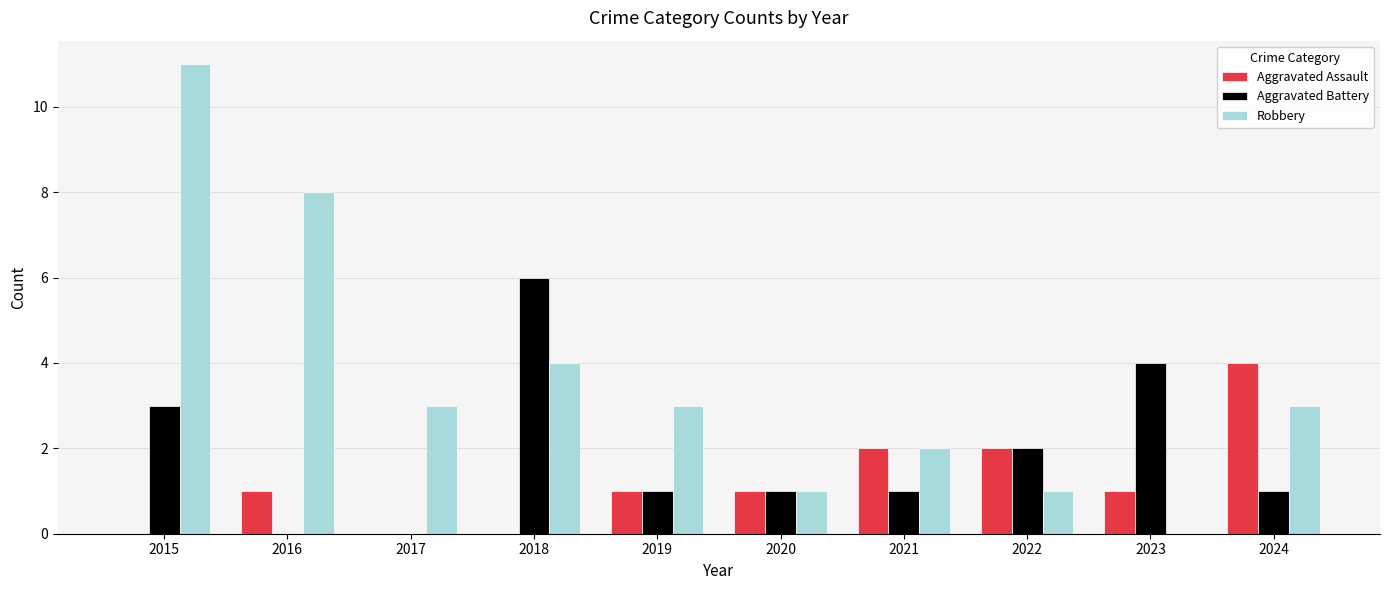

Which series has the largest range (max minus min)?

Robbery